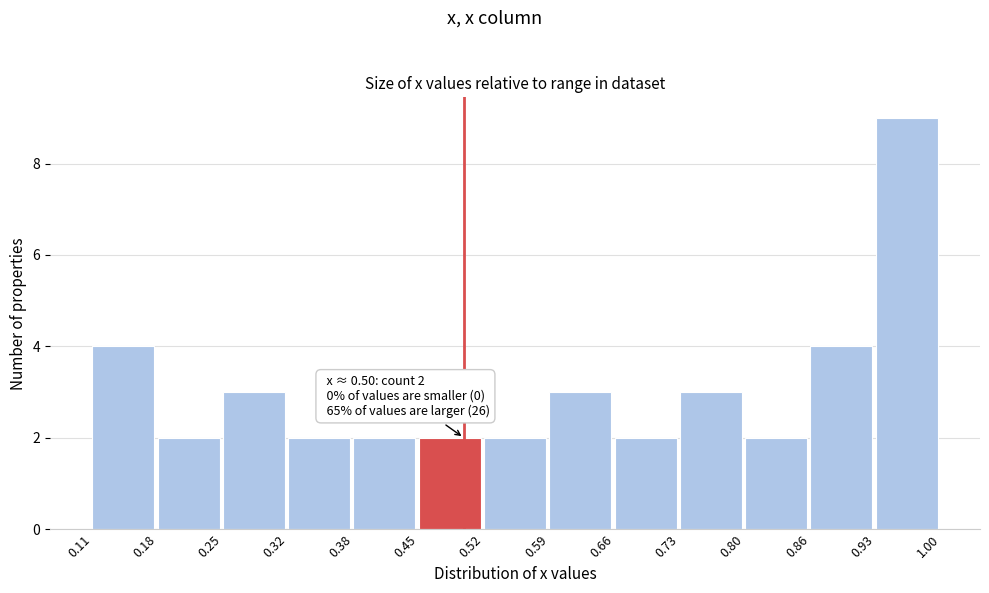

Over which range of the x-axis is the bar tallest?

0.93 to 1.00